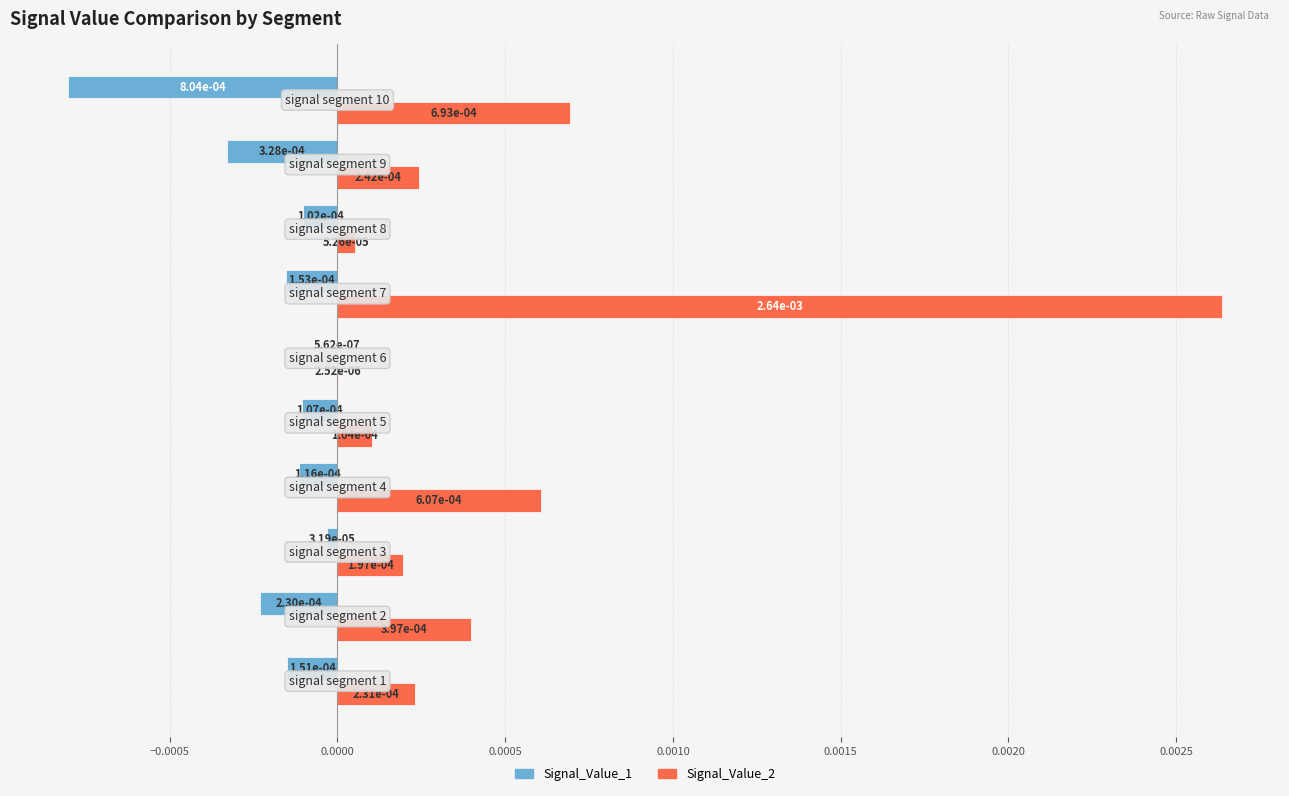

Count the number of data series in this chart.

2